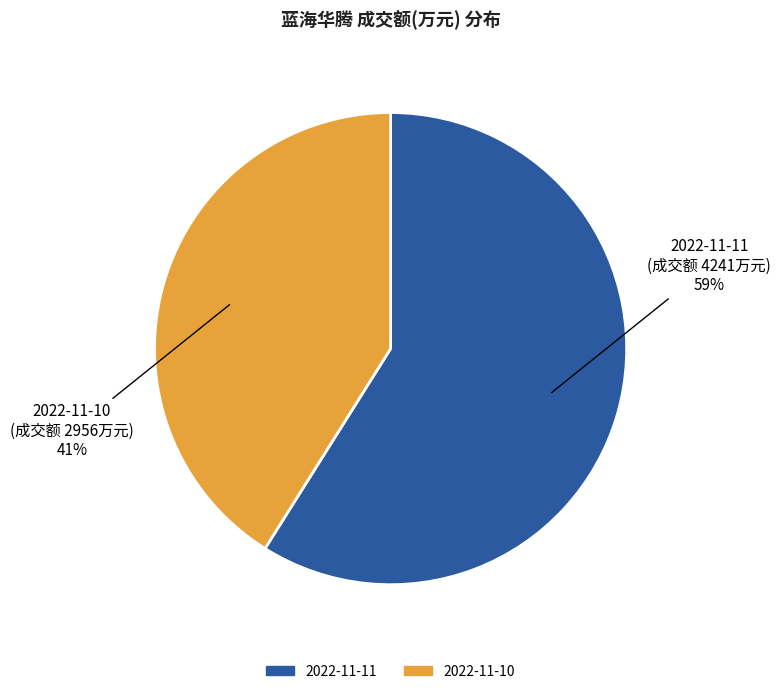

What percentage is the 2022-11-10 slice, to the nearest percent?

41%